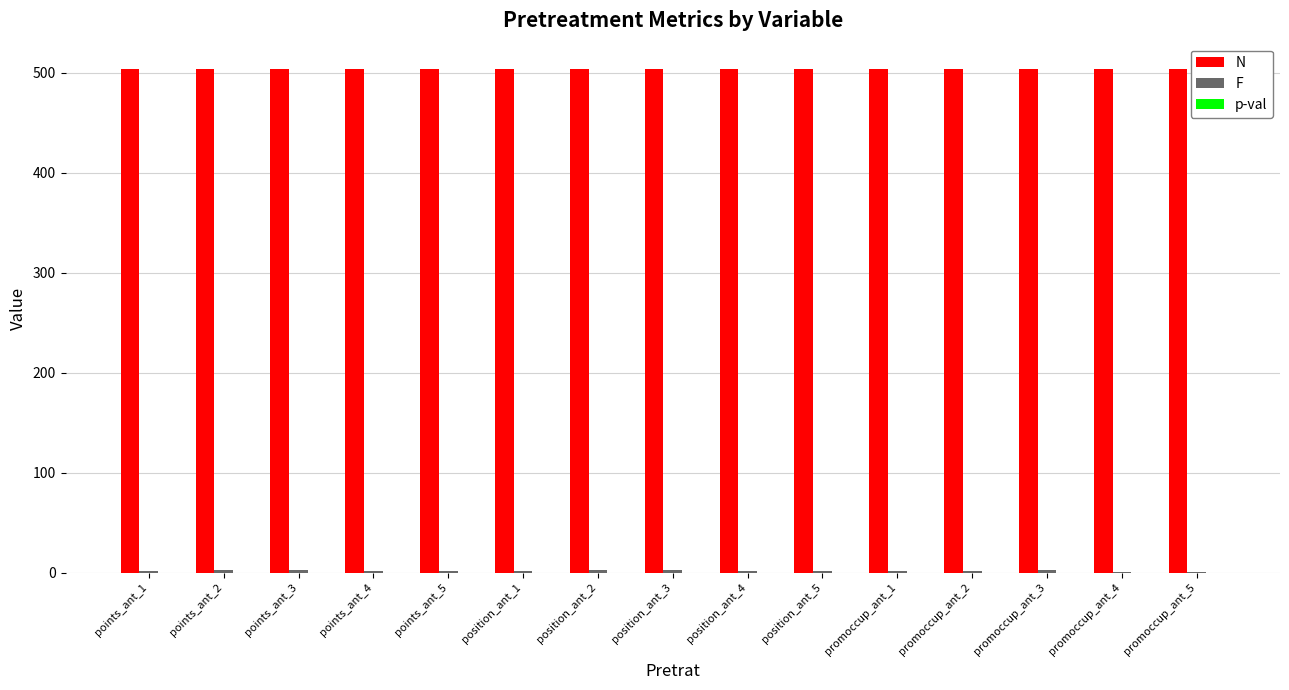

Which series has the largest total across all categories?

N